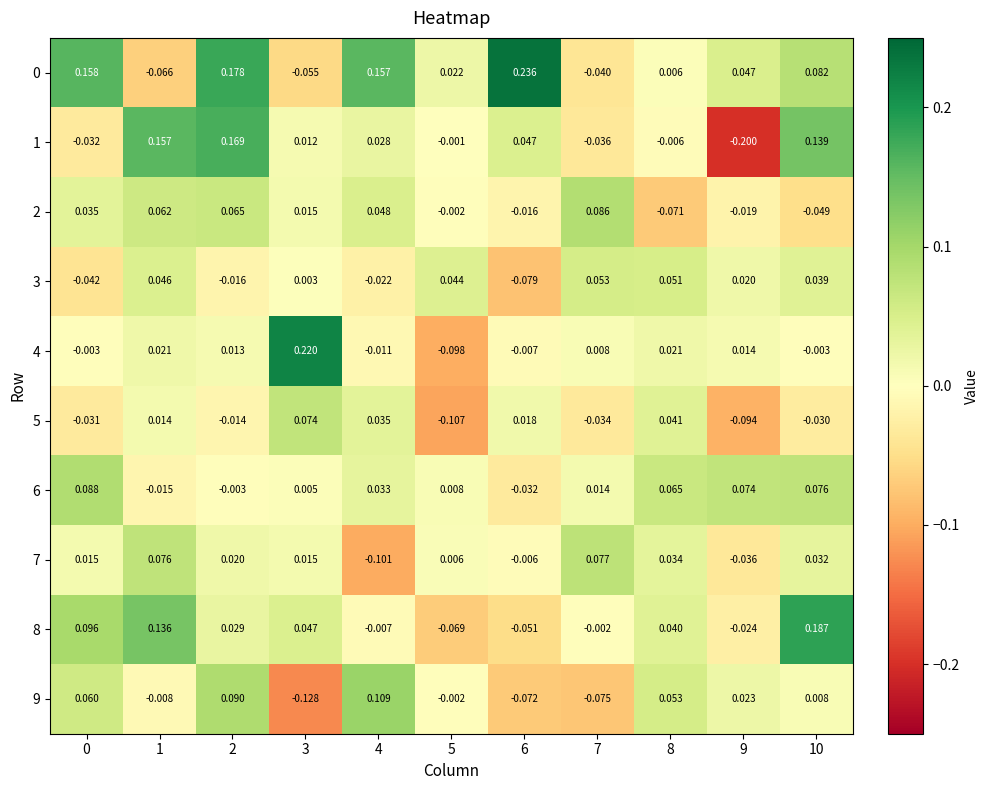

Is the value of 6 at 7 greater than the value of 3 at 3?

Yes